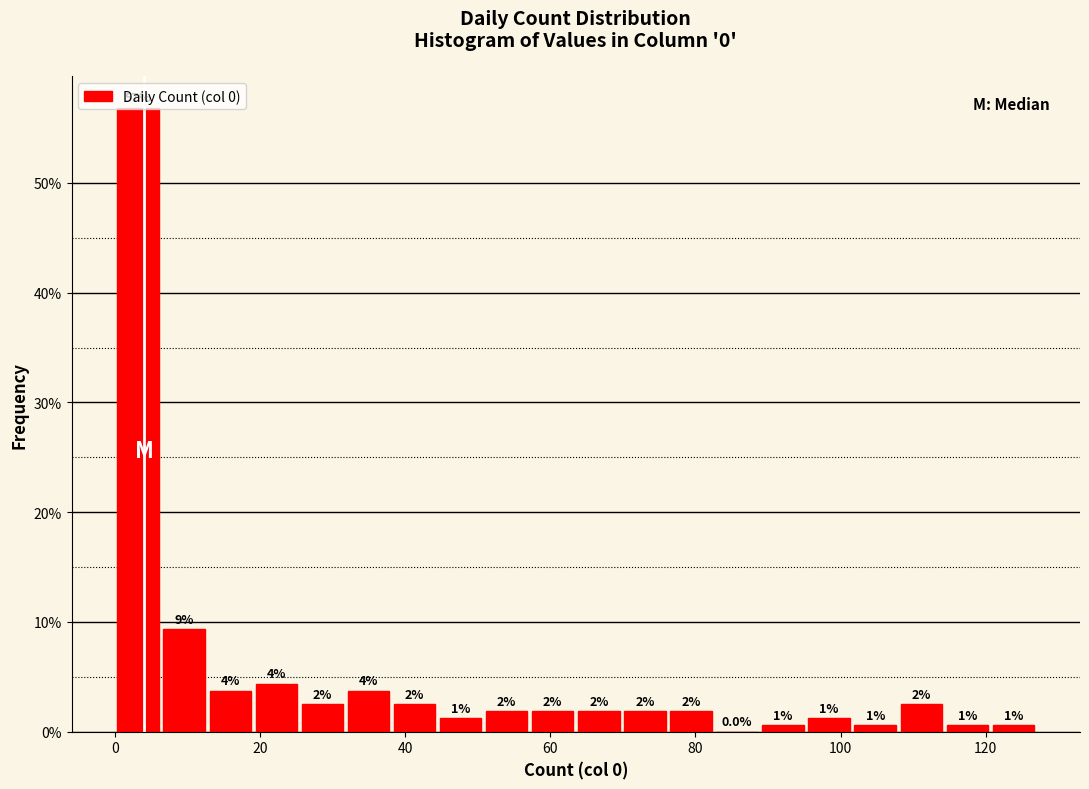

Read against the x-axis, roughly where is the centre of the tallest bar?

4